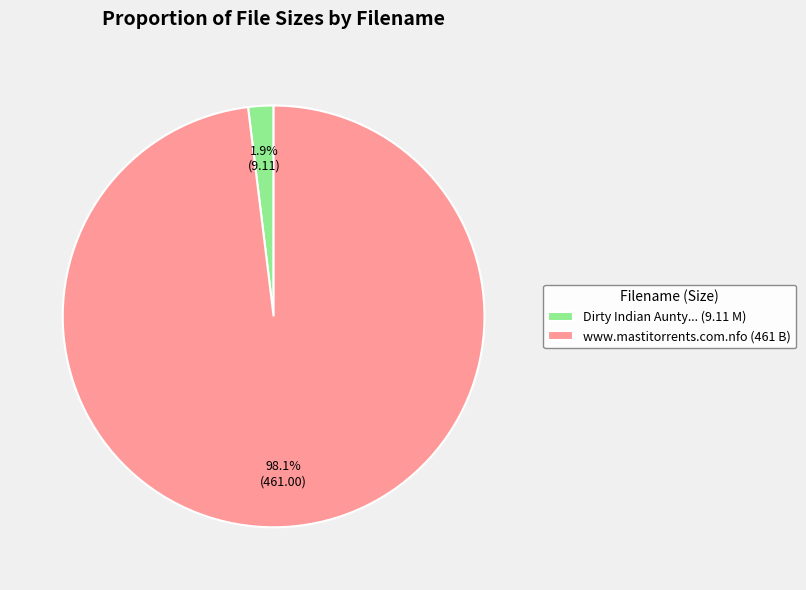

Rank the categories by value from lowest to highest.

Dirty Indian Aunty... (9.11 M), www.mastitorrents.com.nfo (461 B)